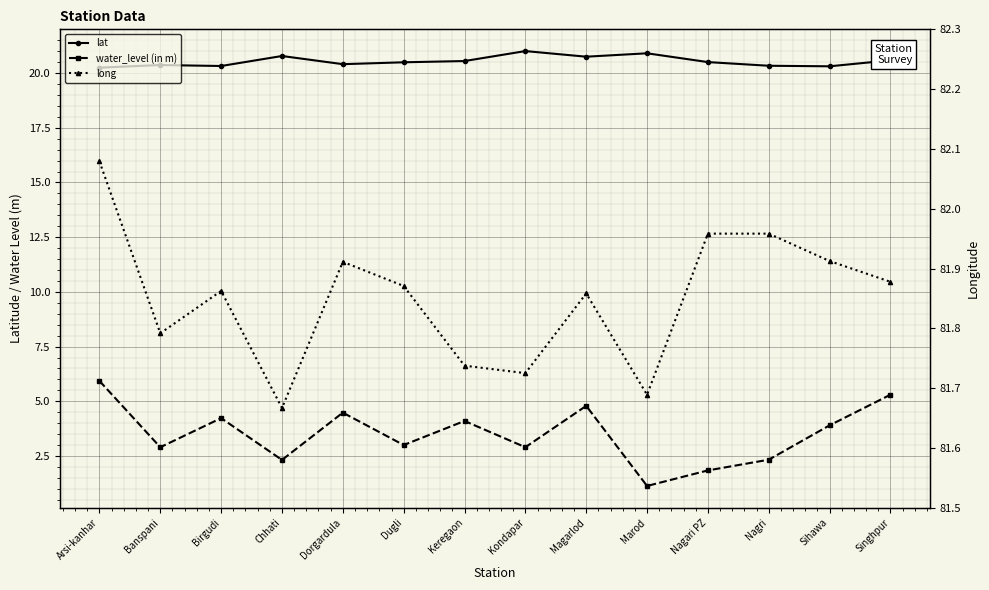

Count the number of data series in this chart.

3